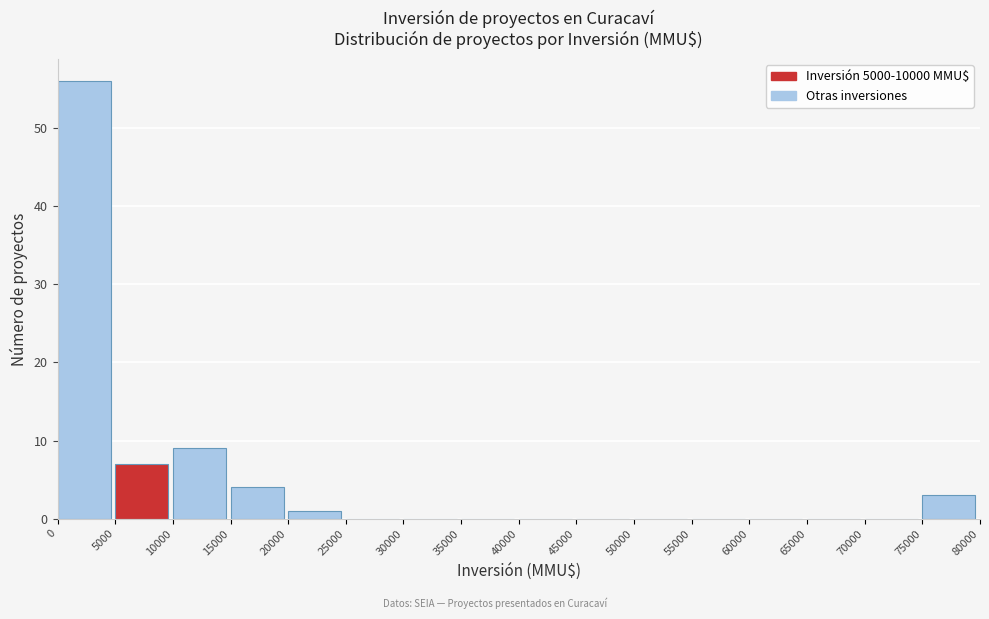

Over which range of the x-axis is the bar tallest?

0 to 5000